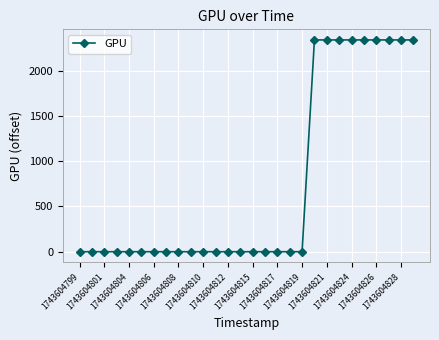

How many data points are above 0?

9